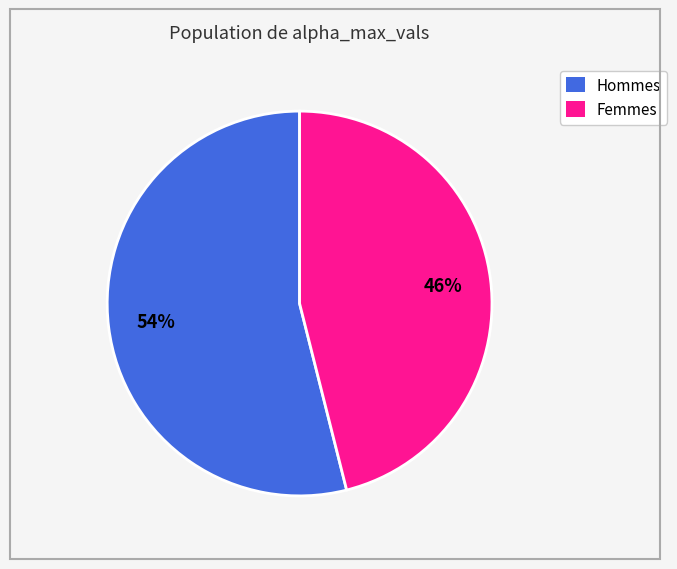

To the nearest percent, what is the average slice percentage?

50%